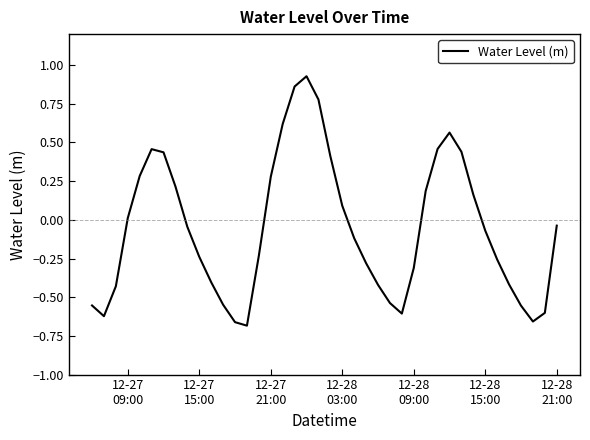

What is the sum of all values?

-2.1